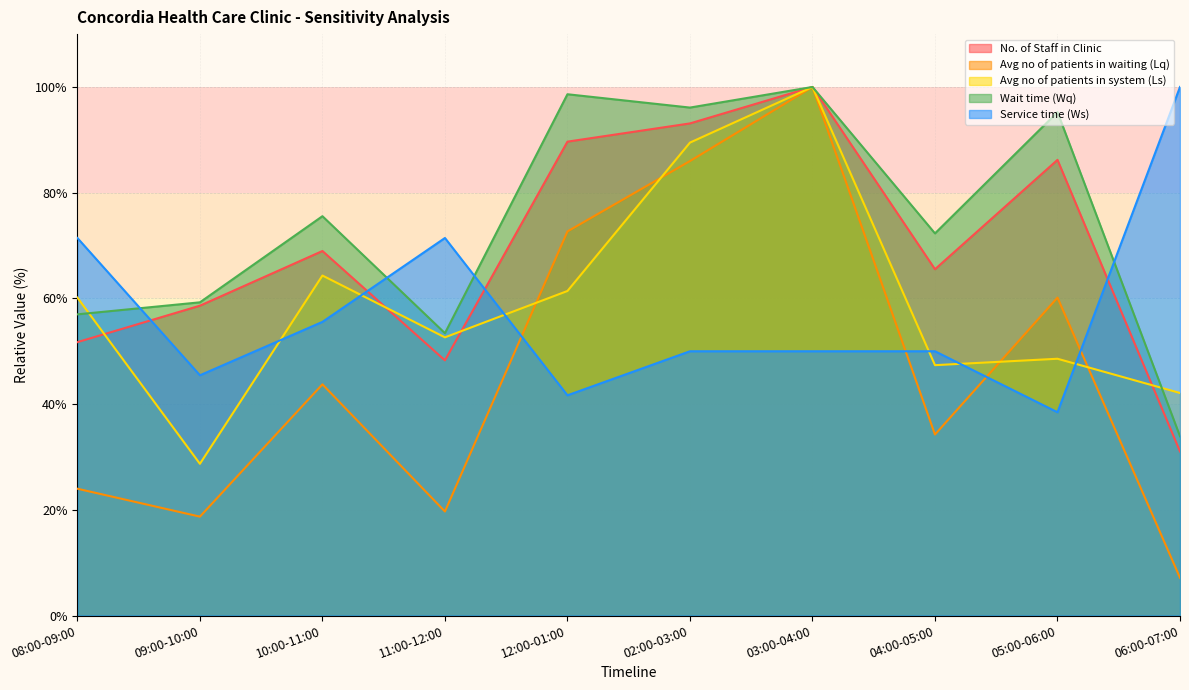

How many interior local peaks does the Avg no of patients in system (Ls) series have?

3